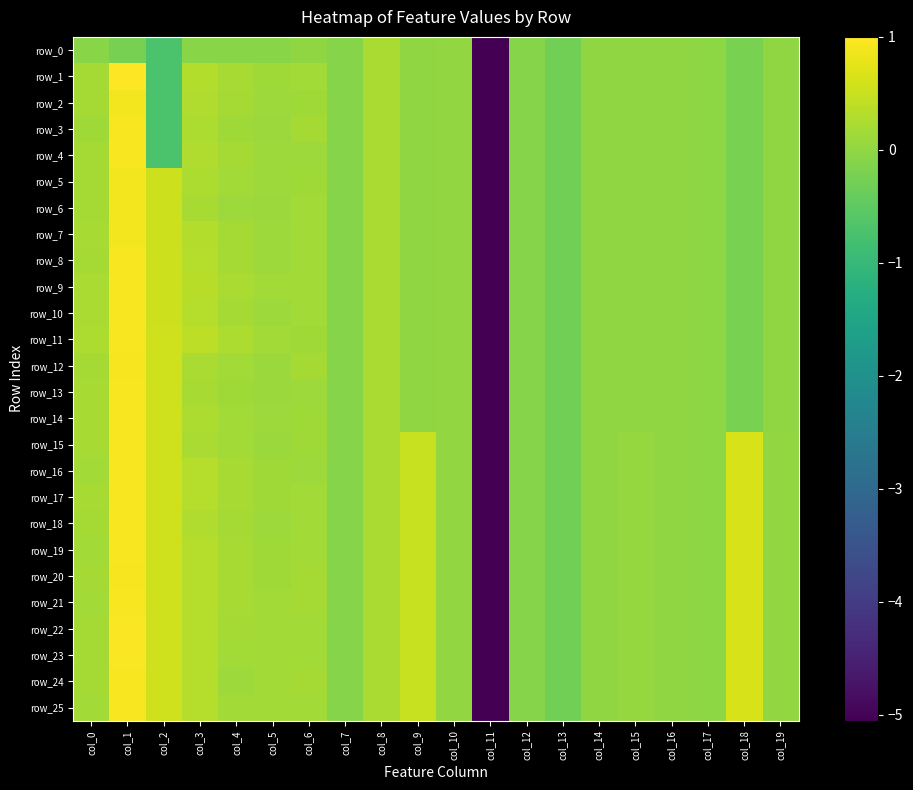

How many values in the row_9 series are below 0?

10